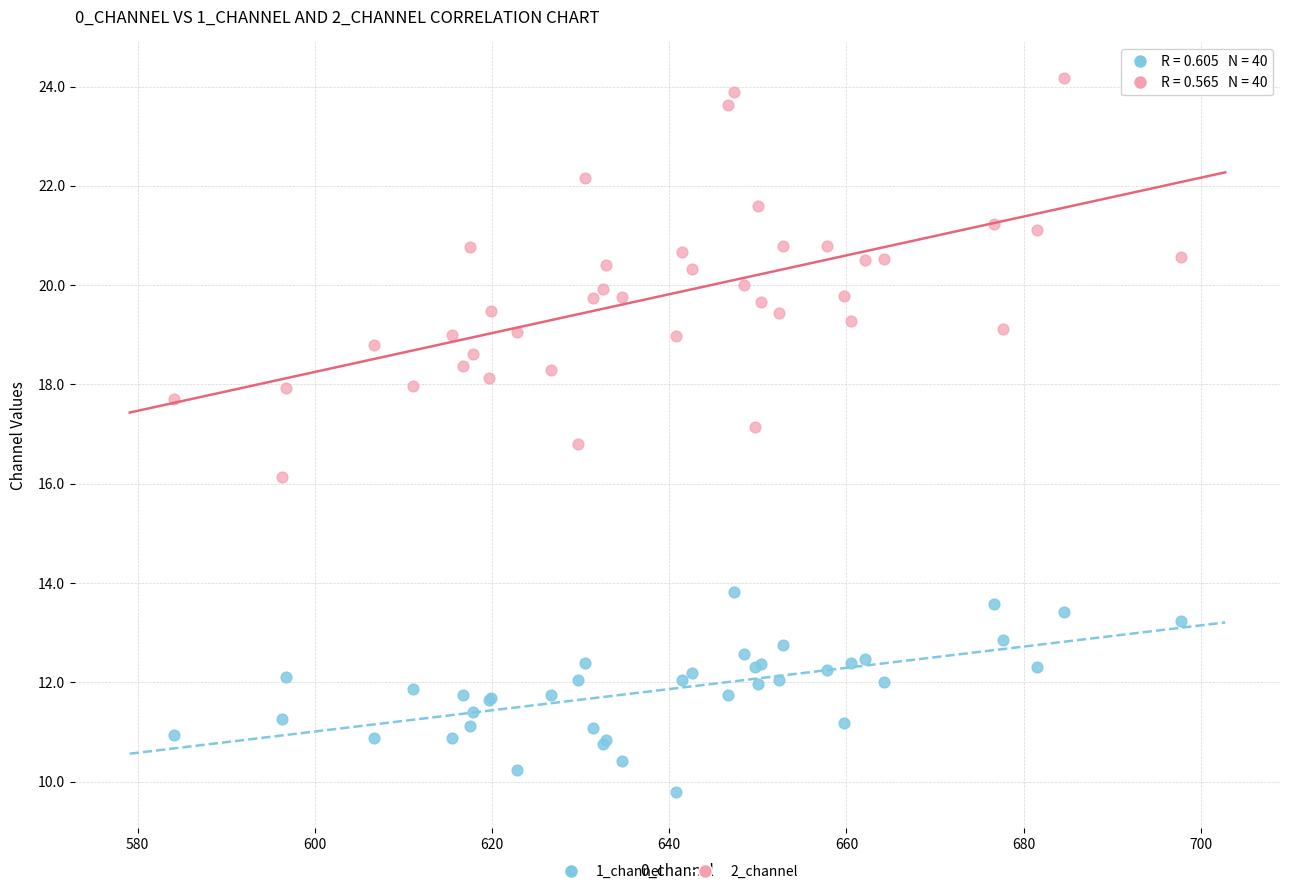

Which series contains the highest Y value?

2_channel